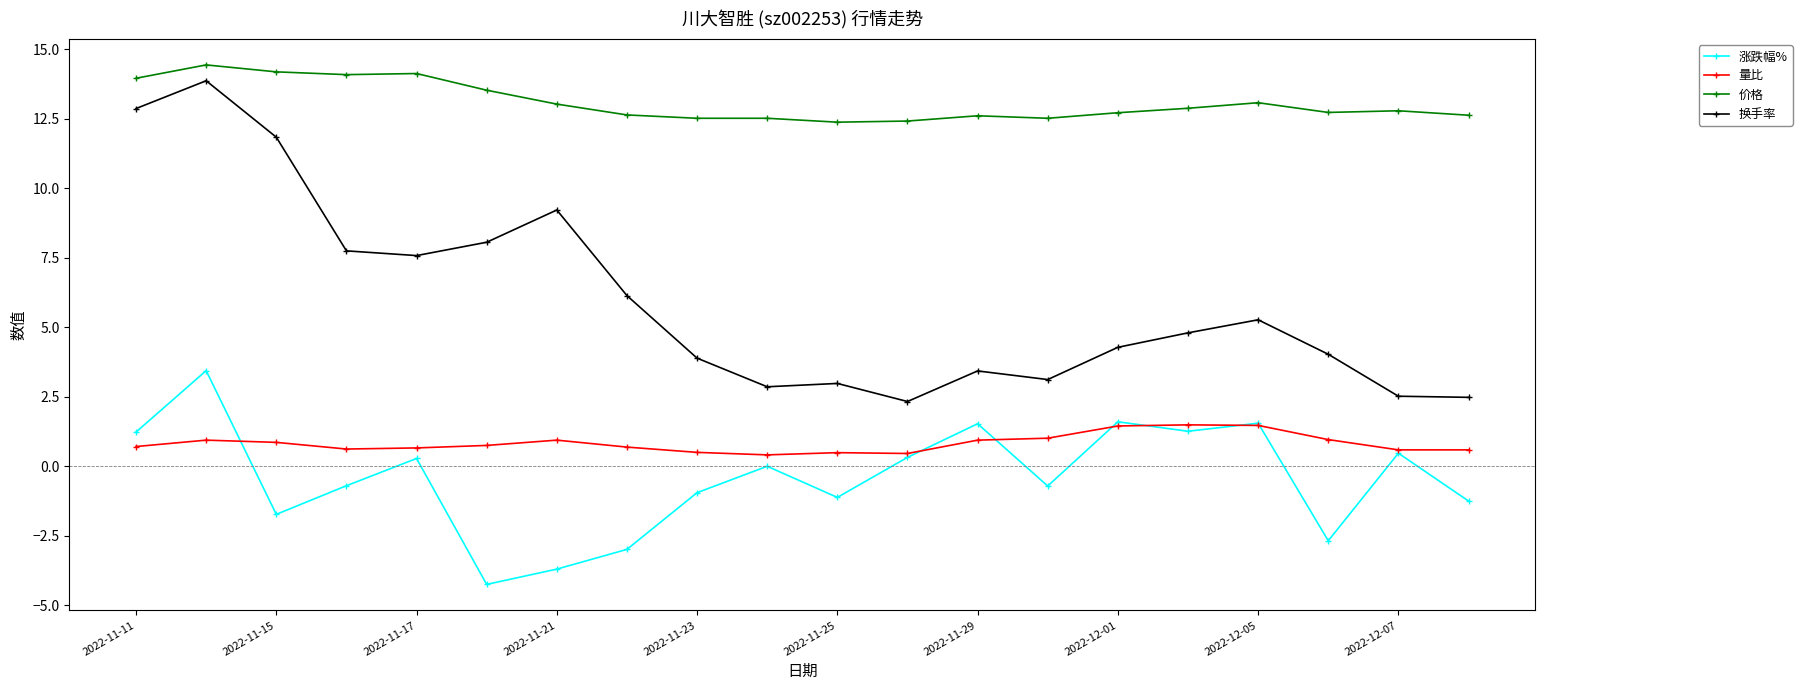

How many data points does each series have?

20